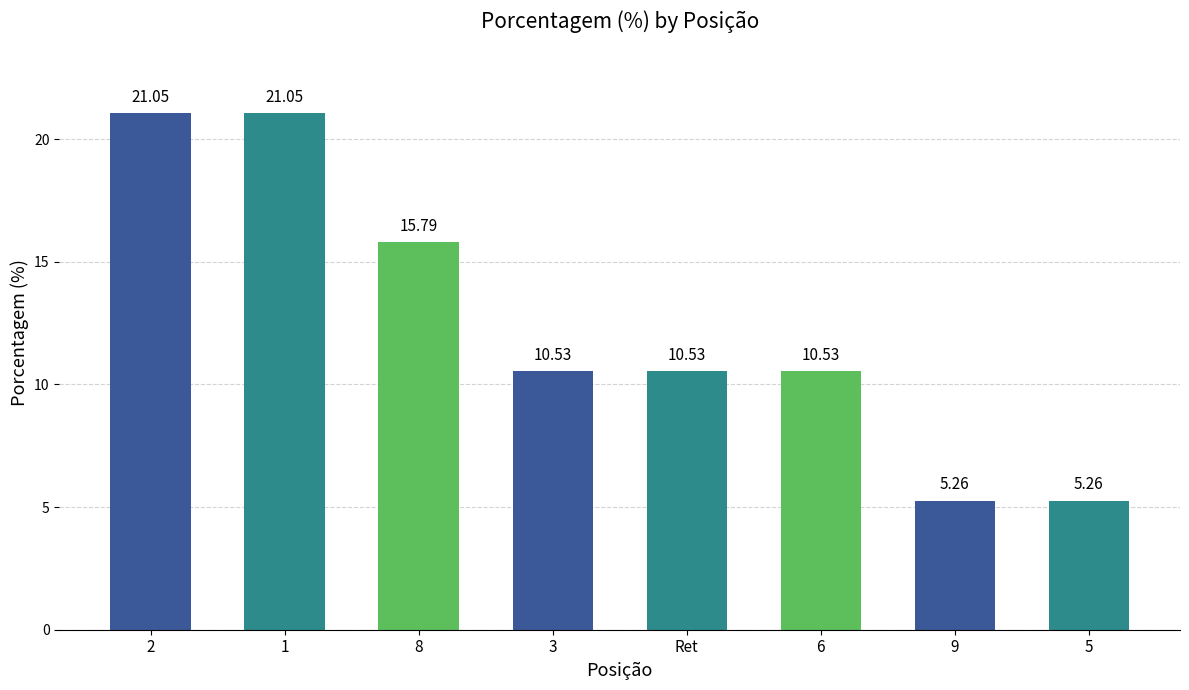

What is the label of the 2nd bar from the left?

1